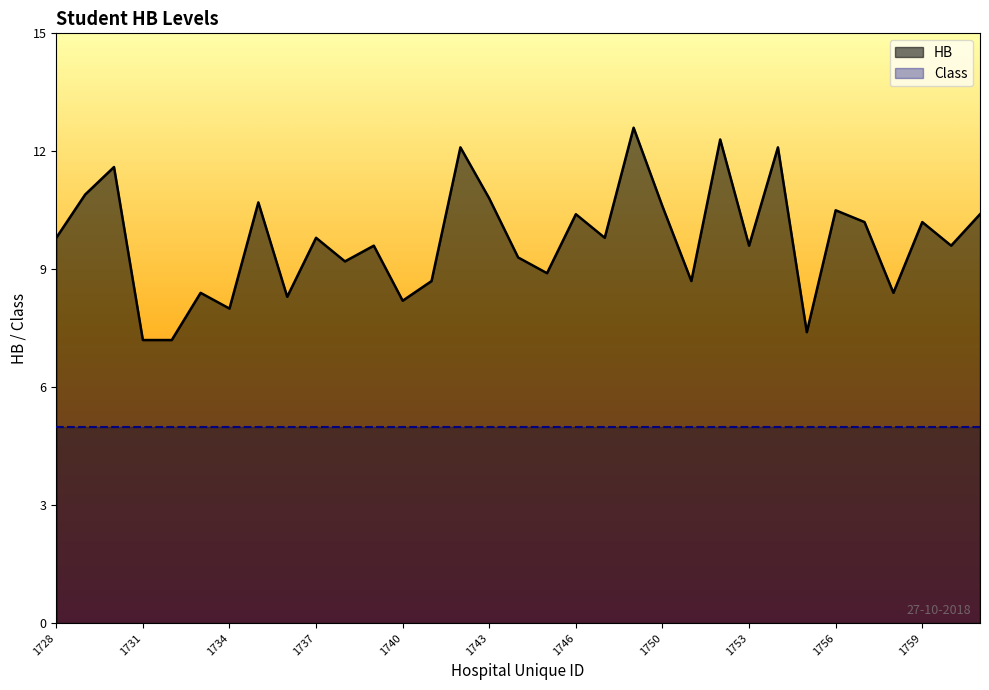

Which has a higher value, TBDD_2112_1757 or TBDD_2112_1754?

TBDD_2112_1754